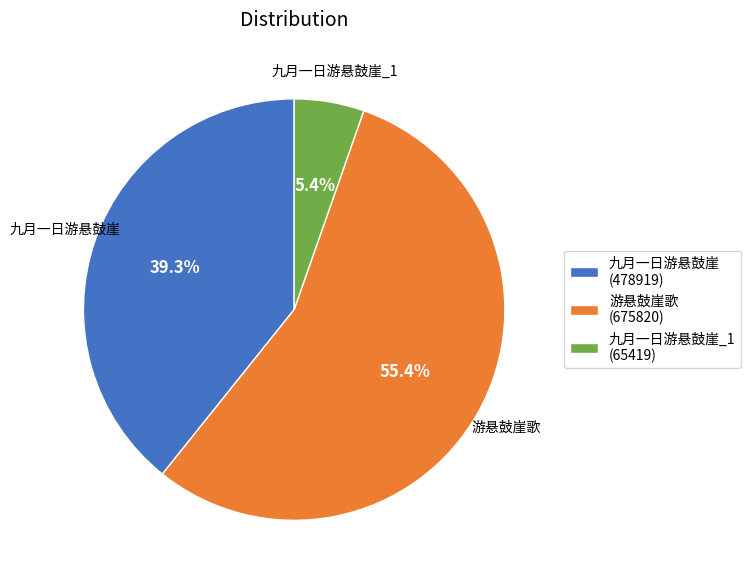

What is the ratio of the value at 九月一日游悬鼓崖 (478919) to the value at 九月一日游悬鼓崖_1 (65419)?

7.3